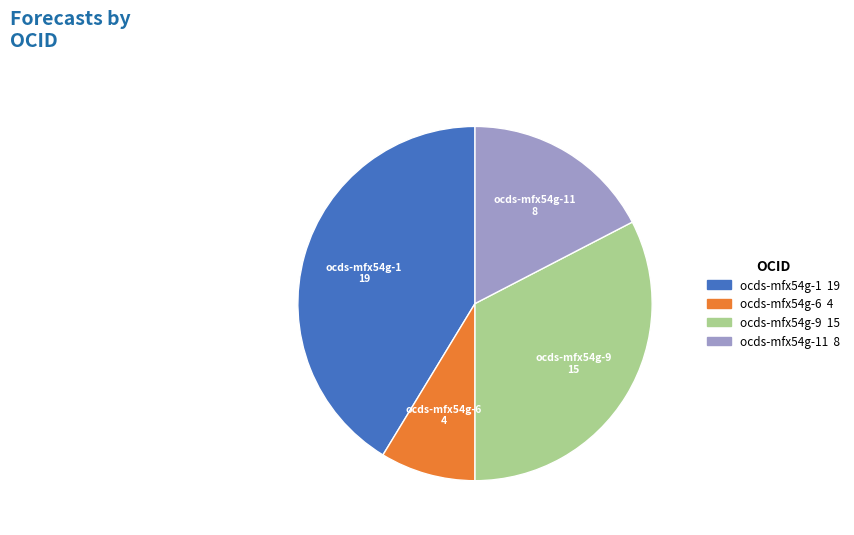

Between ocds-mfx54g-6 and ocds-mfx54g-11, which is larger?

ocds-mfx54g-11